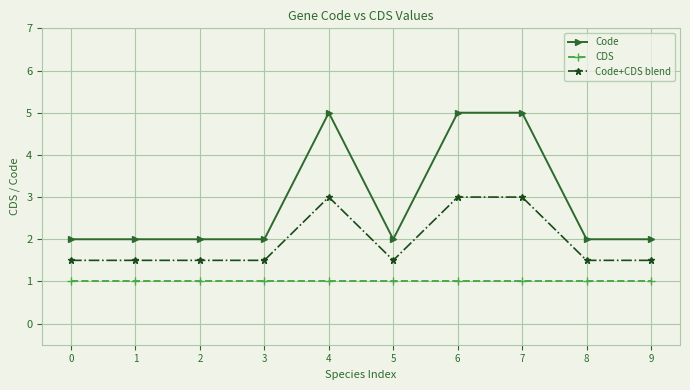

Reading right to left, extract all data points from this chart.

Code: 2.0	2.0	5.0	5.0	2.0	5.0	2.0	2.0	2.0	2.0
CDS: 1.0	1.0	1.0	1.0	1.0	1.0	1.0	1.0	1.0	1.0
Code+CDS blend: 1.5	1.5	3.0	3.0	1.5	3.0	1.5	1.5	1.5	1.5